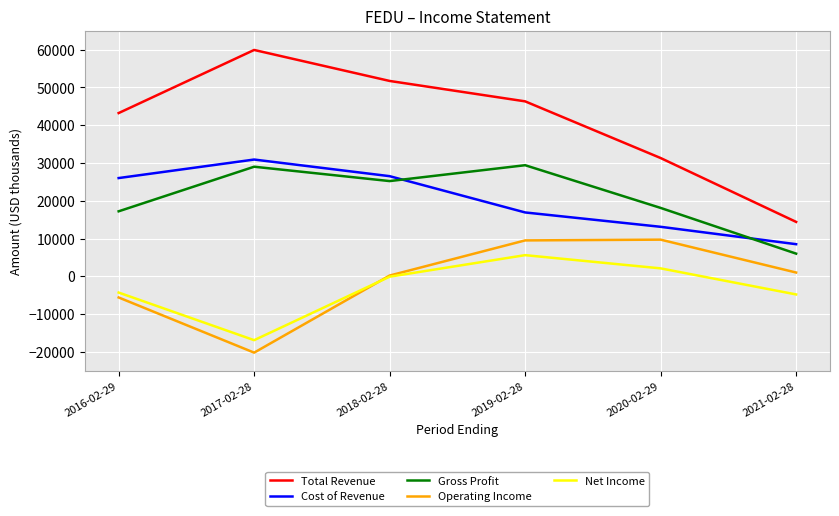

True or false: Net Income has a value of 9737 at 2019-02-28.

False